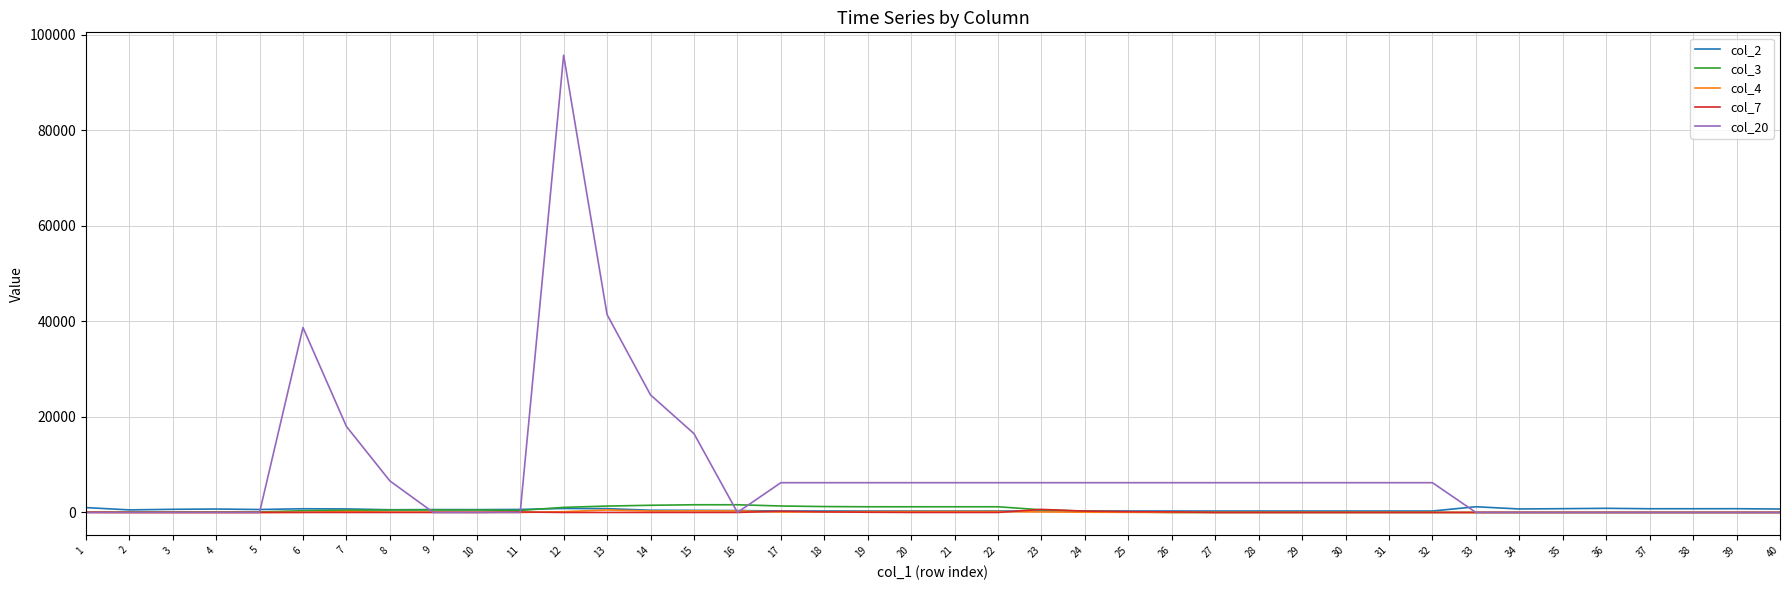

The value of col_3 at 35 is 0. True or false?

True